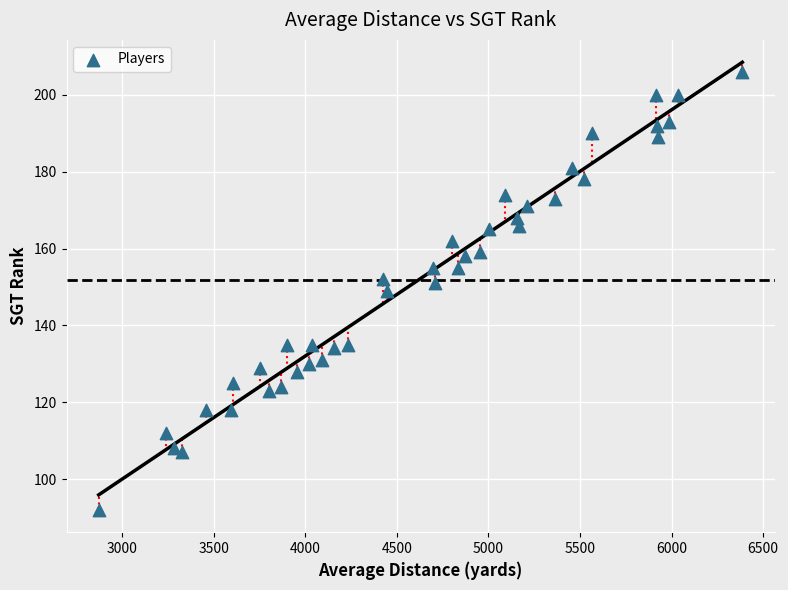

What is the range of Y values (max minus min)?

114